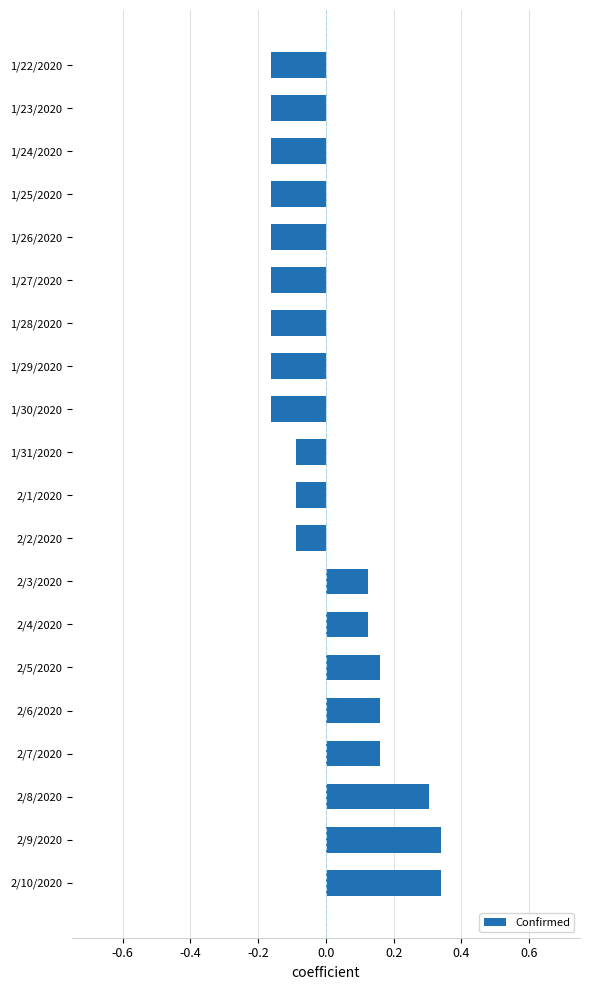

Count the values in the range 0 to 1.

8